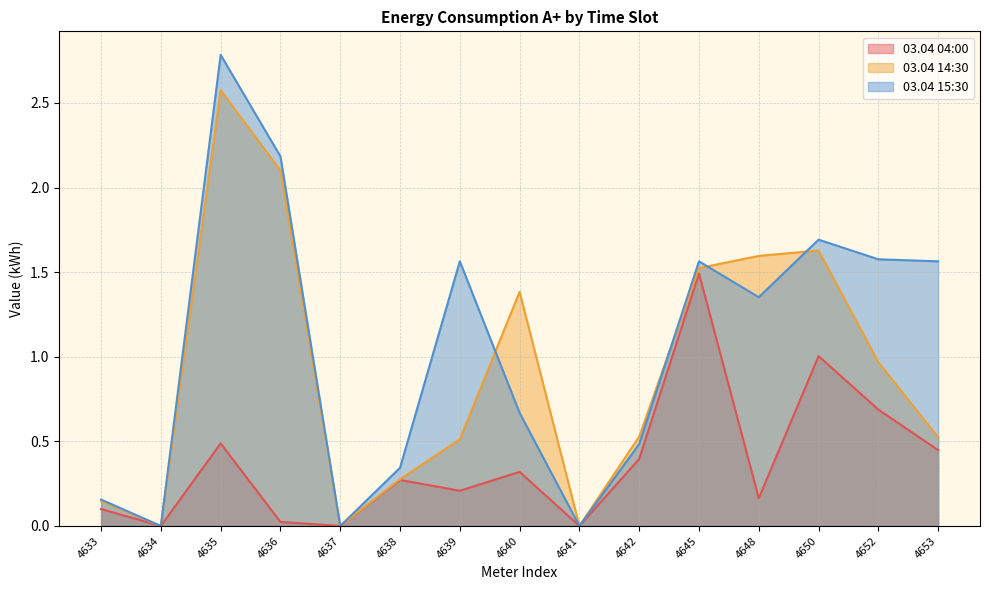

What is the sum of all 03.04 15:30 values?

15.9